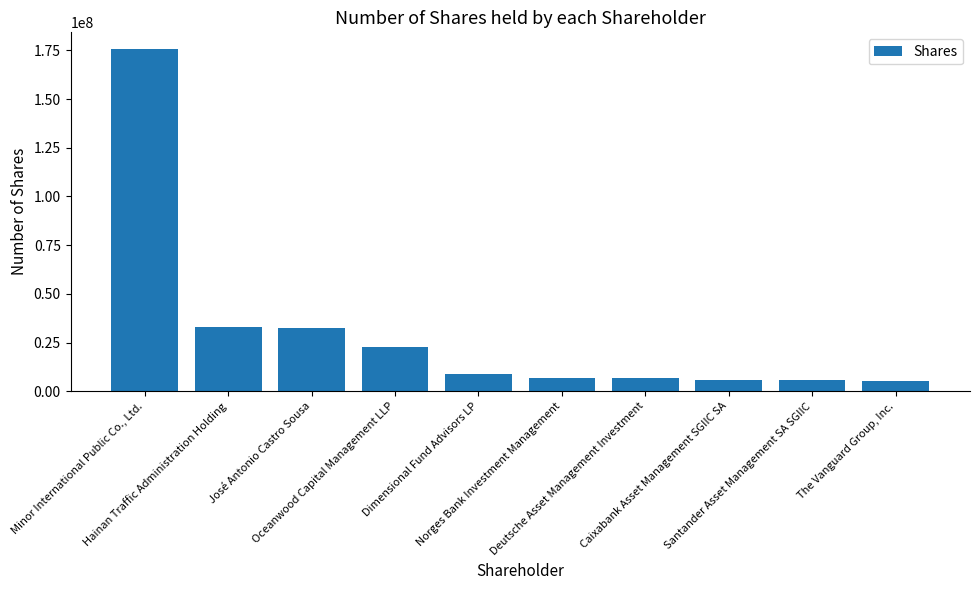

Is it true that the value at Hainan Traffic Administration Holding is 32937996?

True